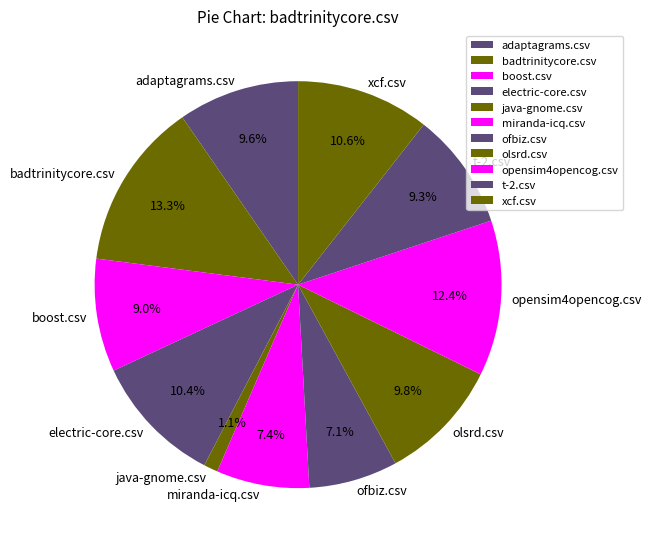

Does adaptagrams.csv account for over 50% of the chart?

No